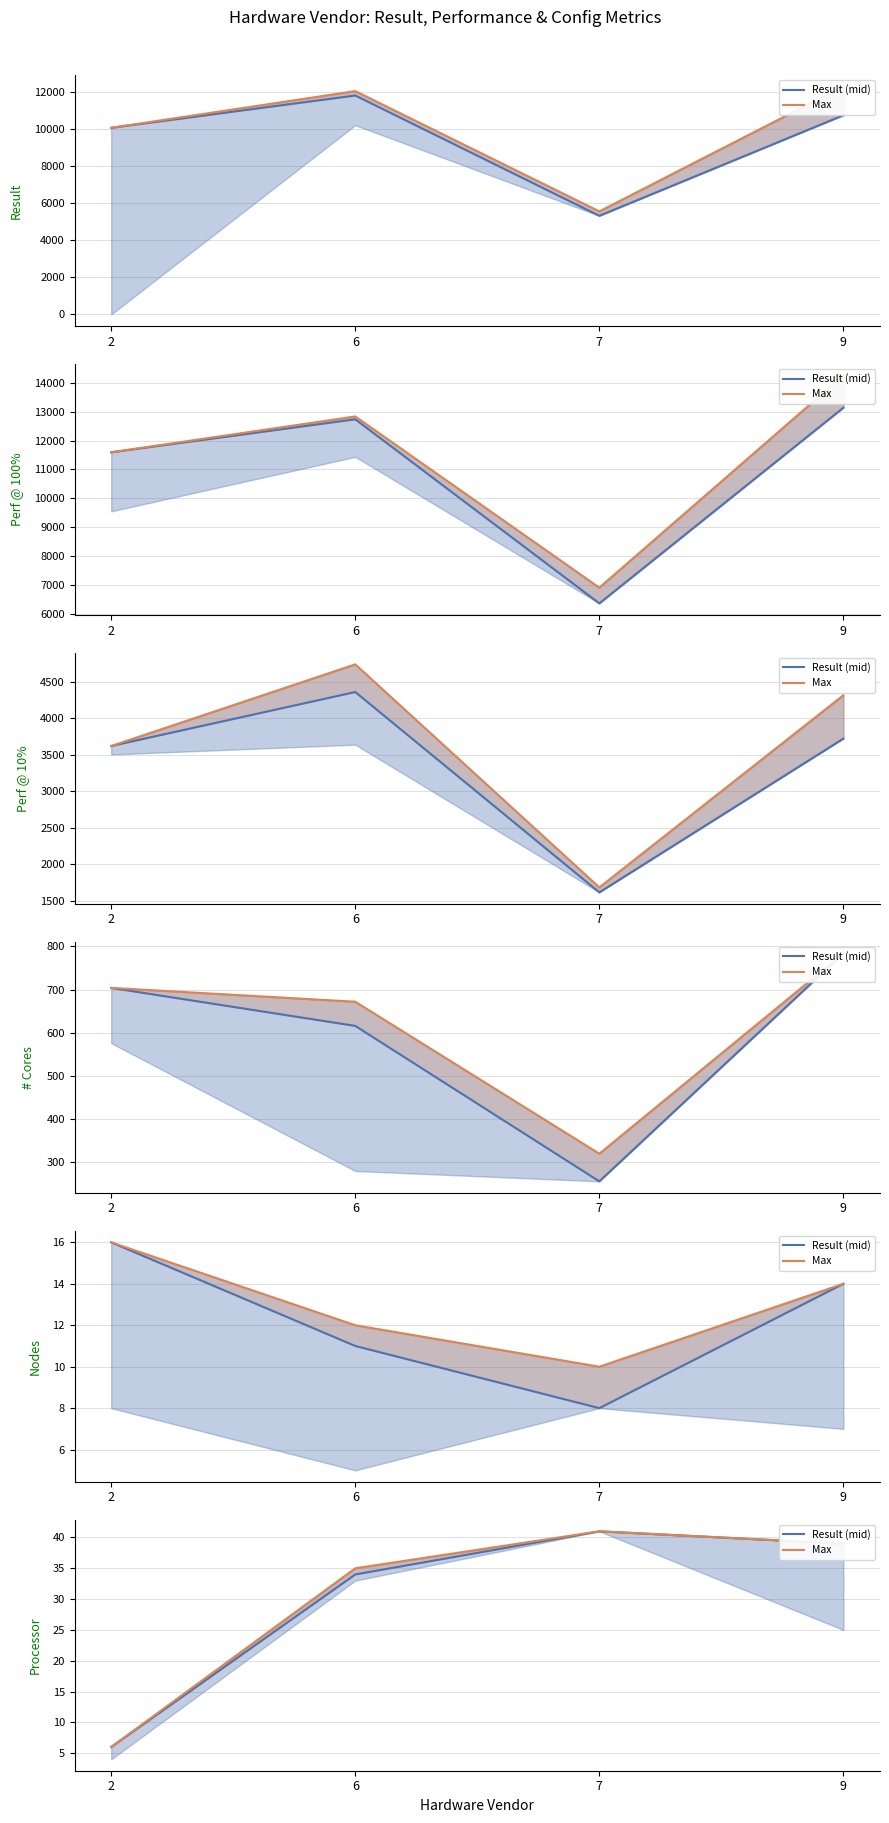

List the series in order of their overall mean, lowest first.

Result (mid), Max